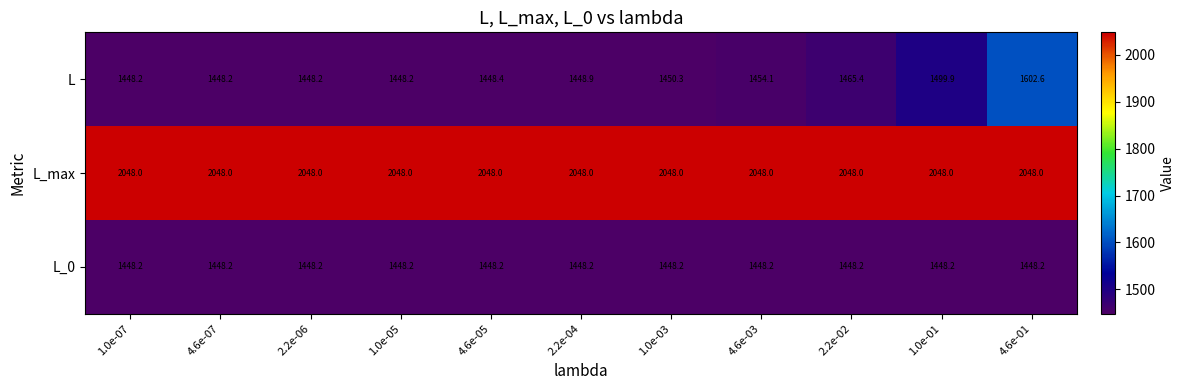

True or false: L_0 has a value of 2408.0 at 4.6e-01.

False